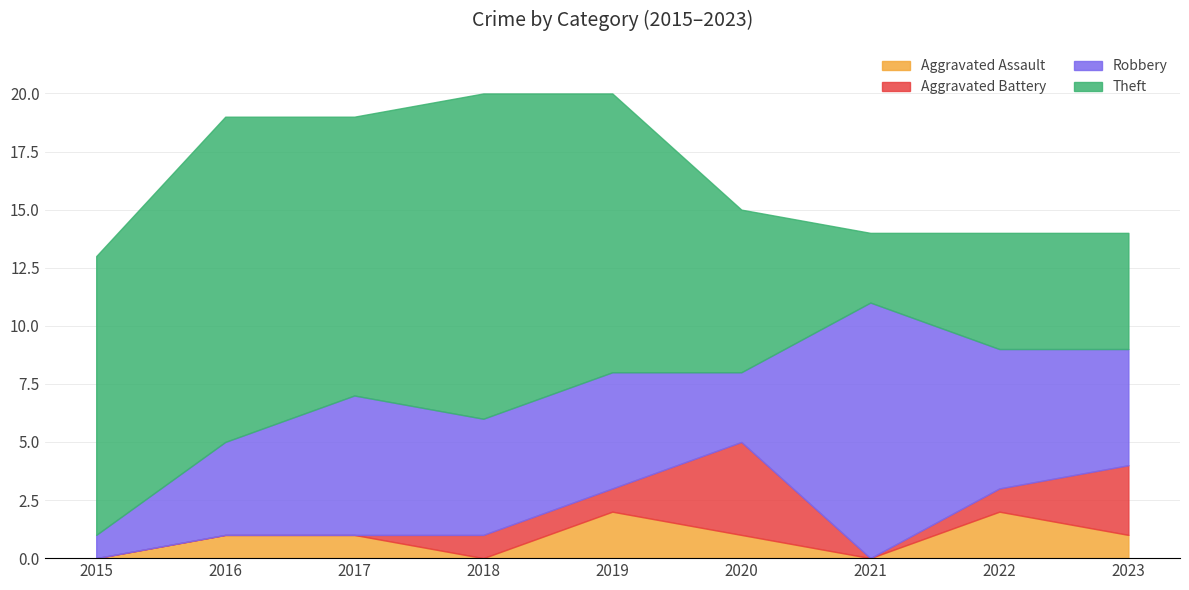

Where is the first local minimum for Aggravated Battery?

2021